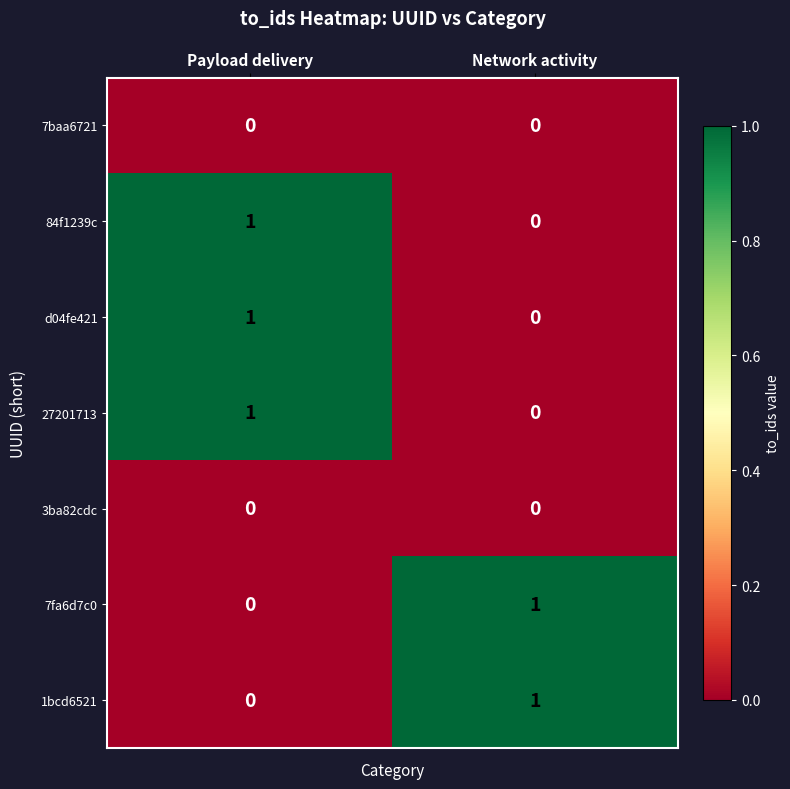

What is the total value across all series at Network activity?

2